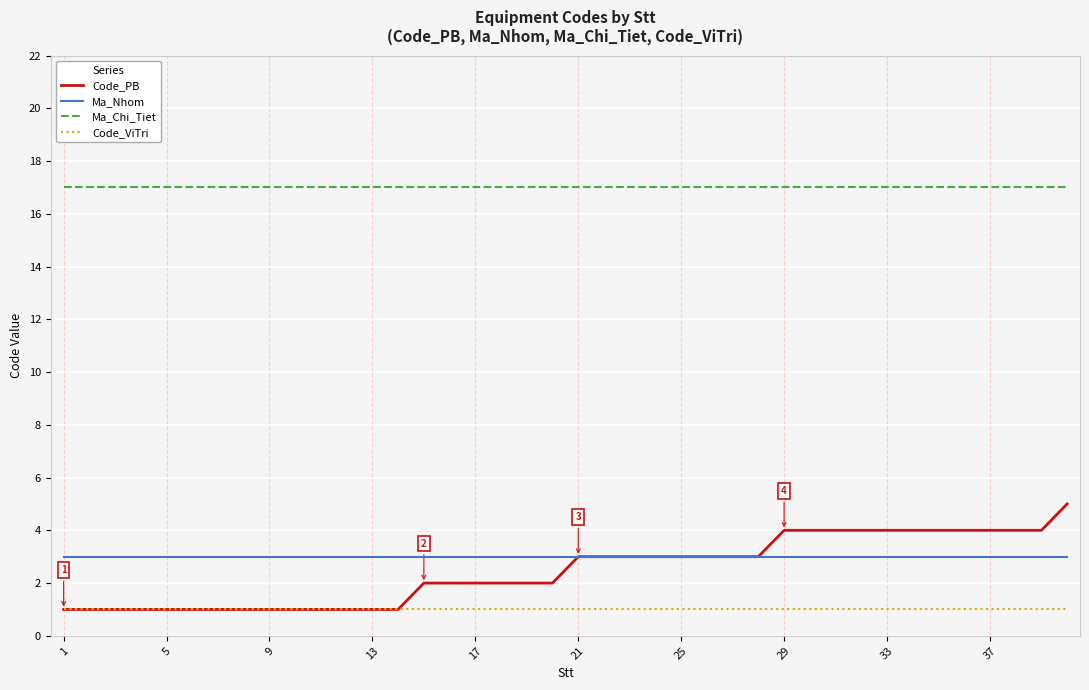

What are all the series names shown in the legend?

Code_PB, Ma_Nhom, Ma_Chi_Tiet, Code_ViTri